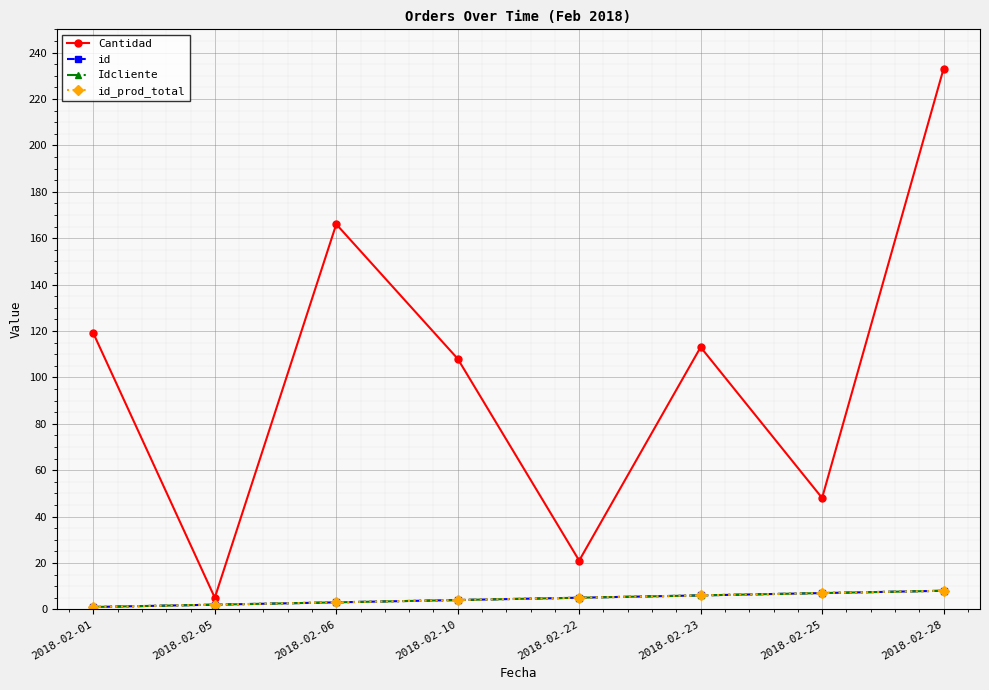

Does the chart have visible grid lines?

Yes